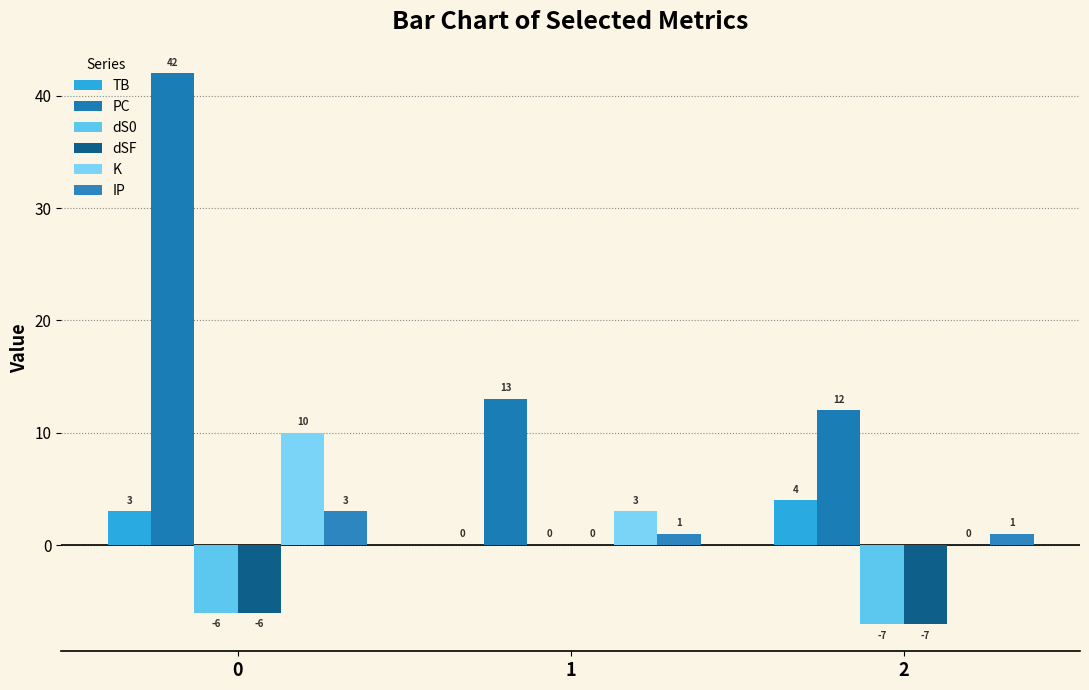

What is the difference between the maximum and minimum values in the IP series?

2